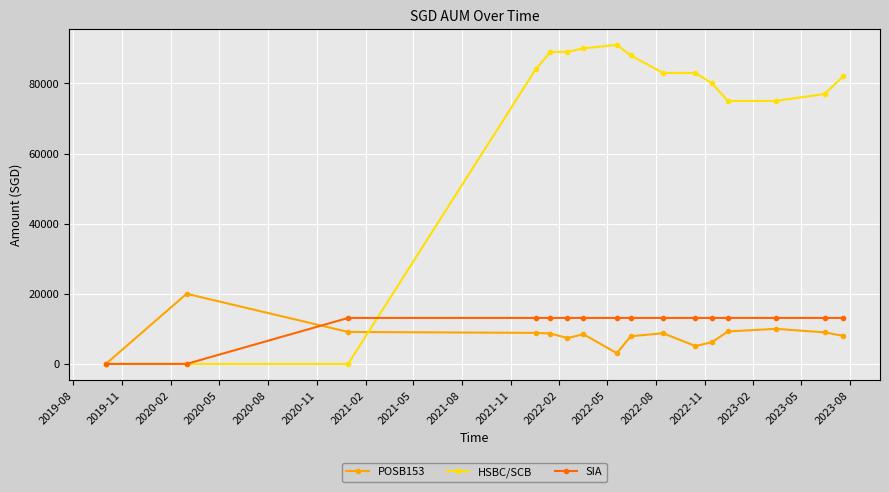

What is the value of the POSB153 point at the 15th from the left?

9000.0